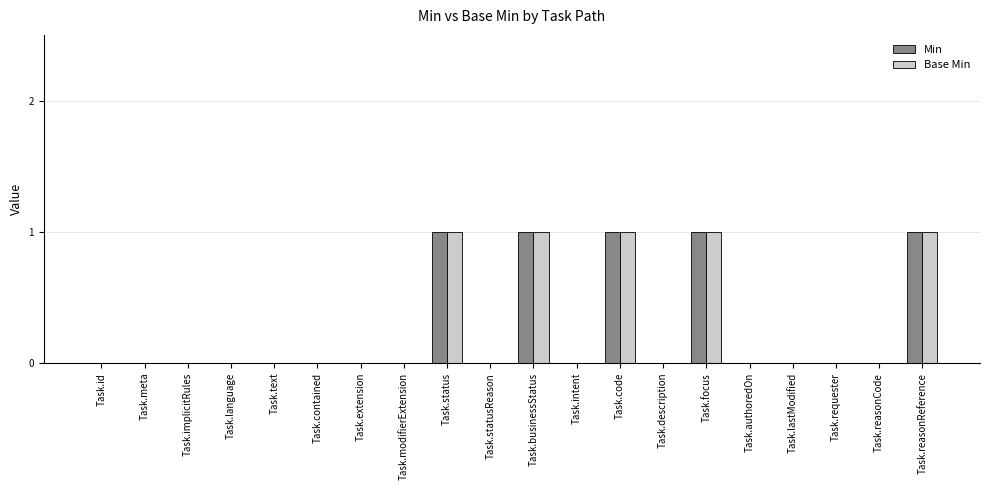

What is the sum of all Base Min values?

5